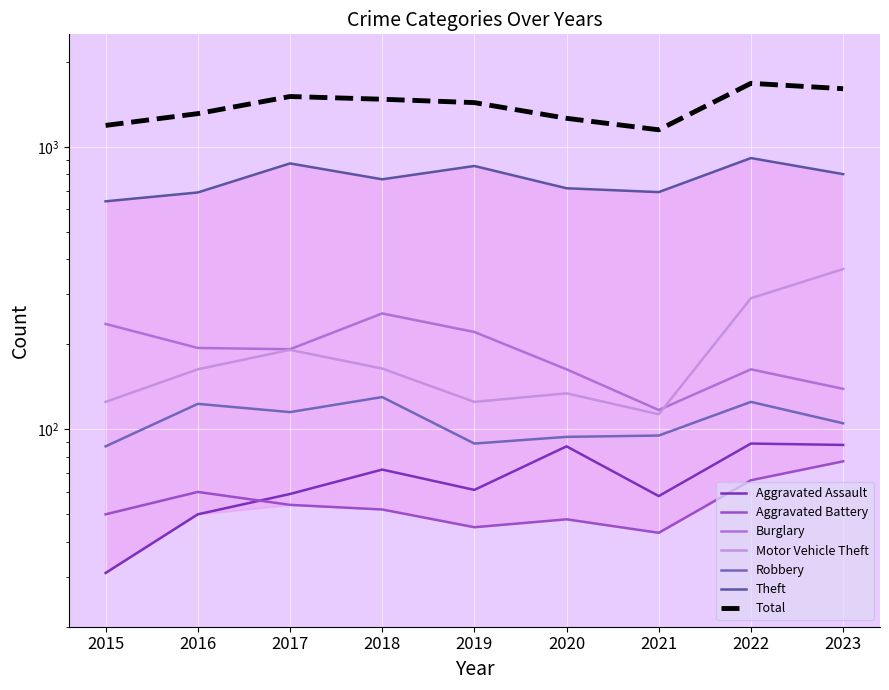

What is the smallest value displayed?

31